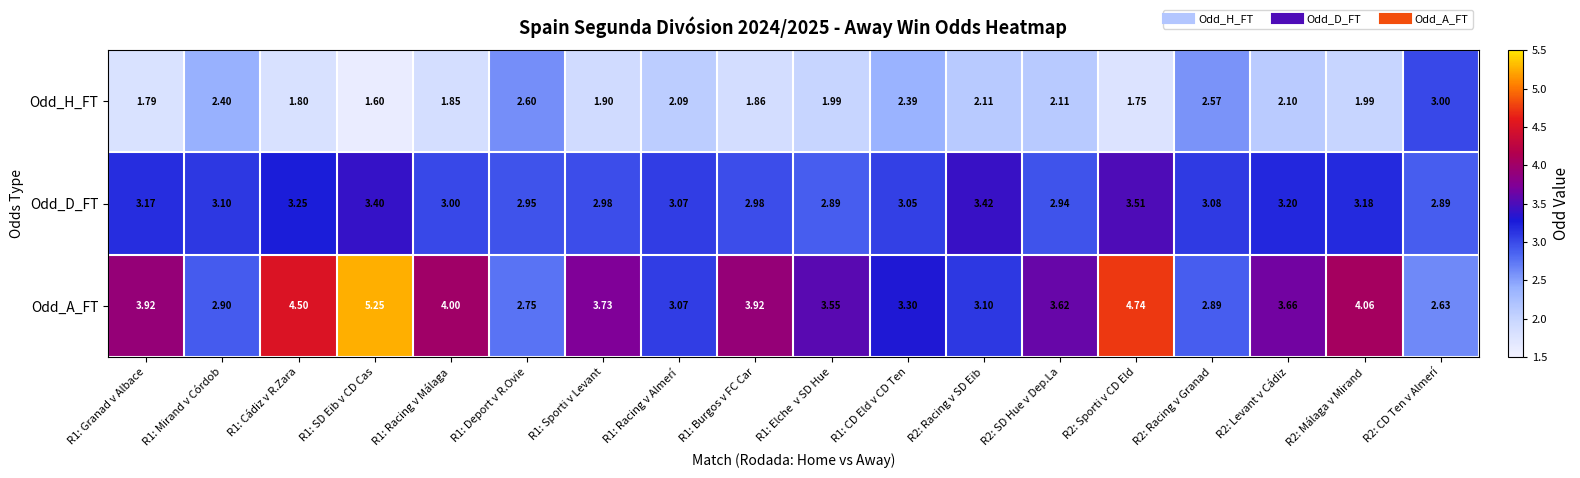

List the series in order of their overall mean, lowest first.

Odd_H_FT, Odd_D_FT, Odd_A_FT